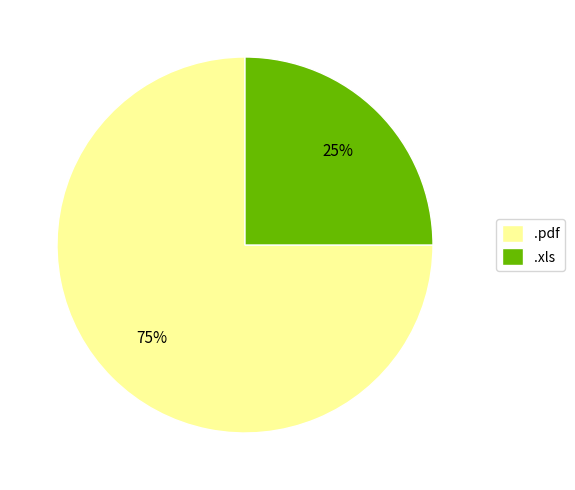

To the nearest percent, what is the difference between the largest and smallest slice percentages?

50%